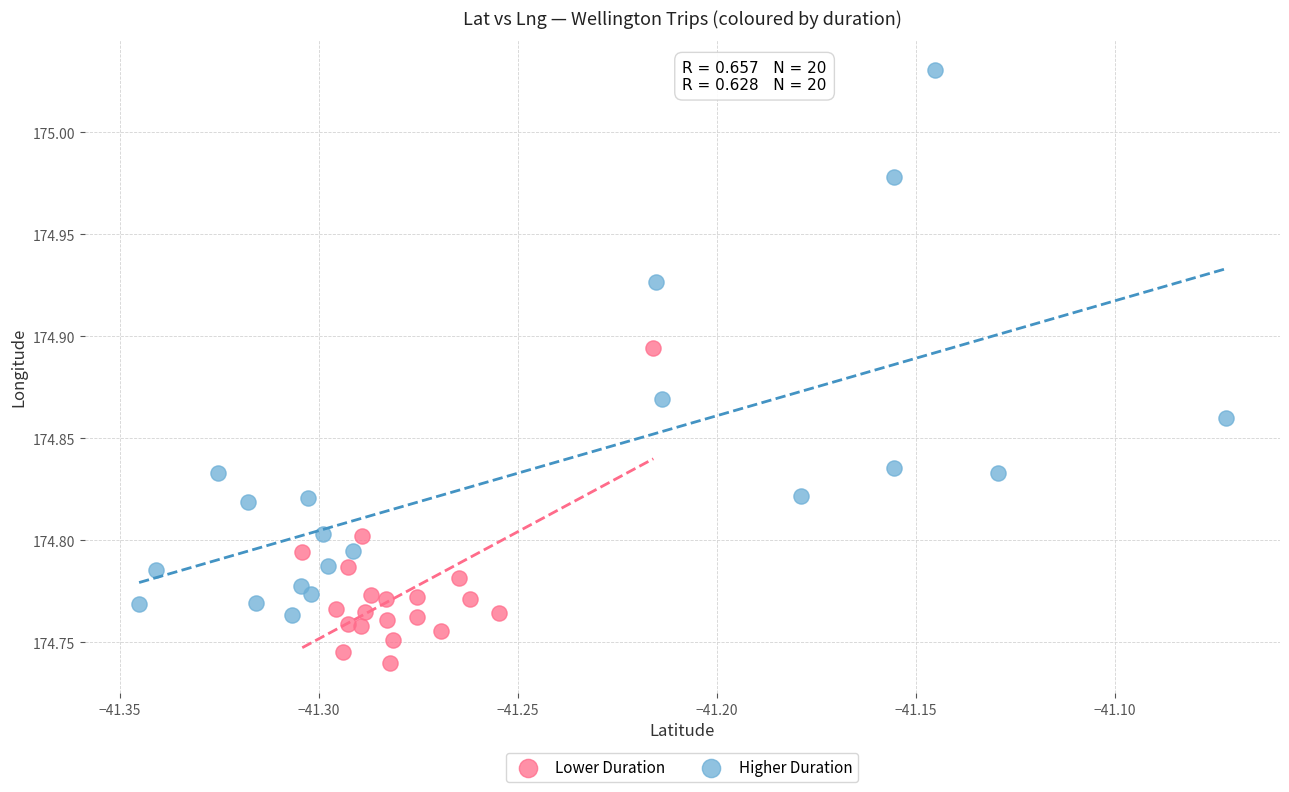

Which series has the largest Y range (max minus min)?

Higher Duration